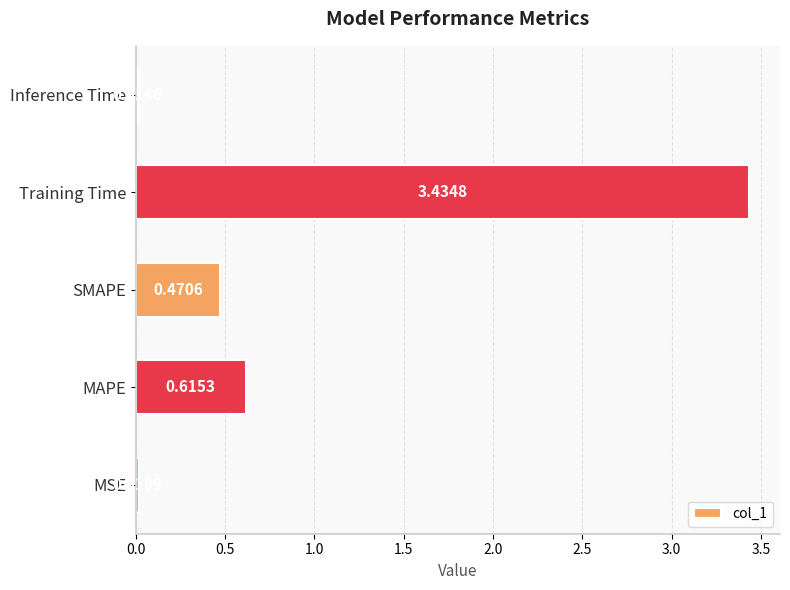

List the labels in order of value, smallest first.

Inference Time, MSE, SMAPE, MAPE, Training Time